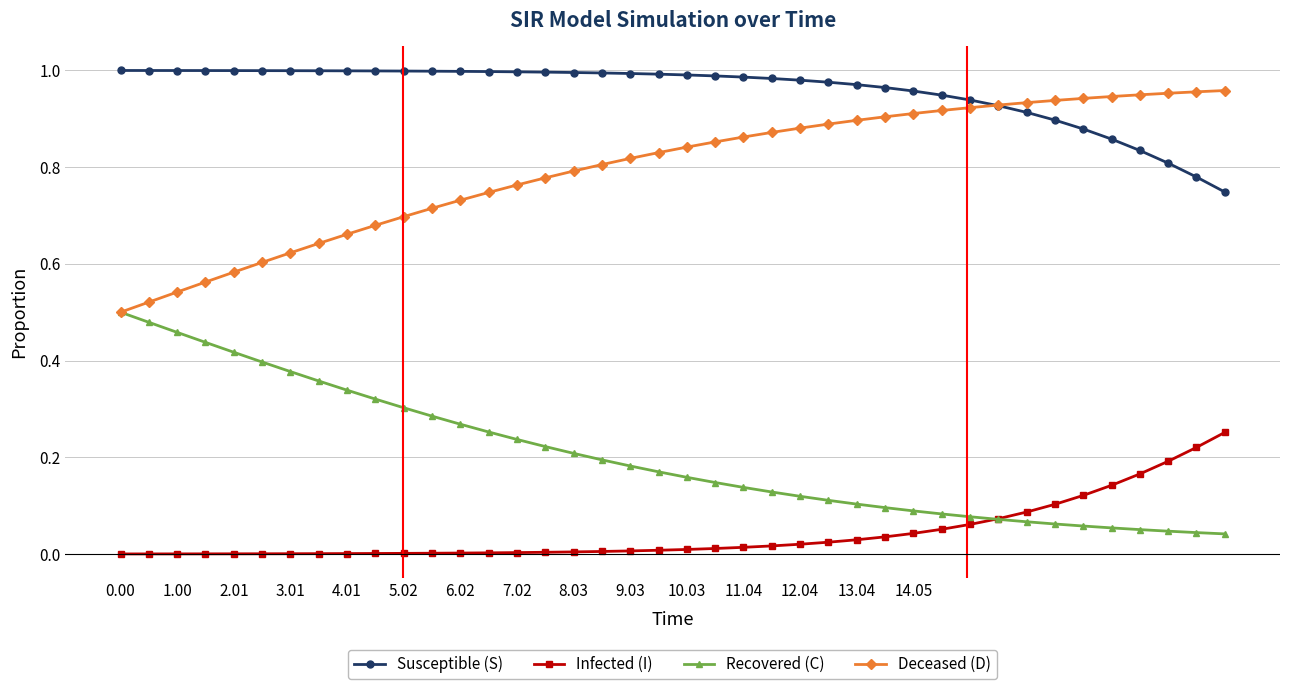

Which series has the largest total across all categories?

Susceptible (S)